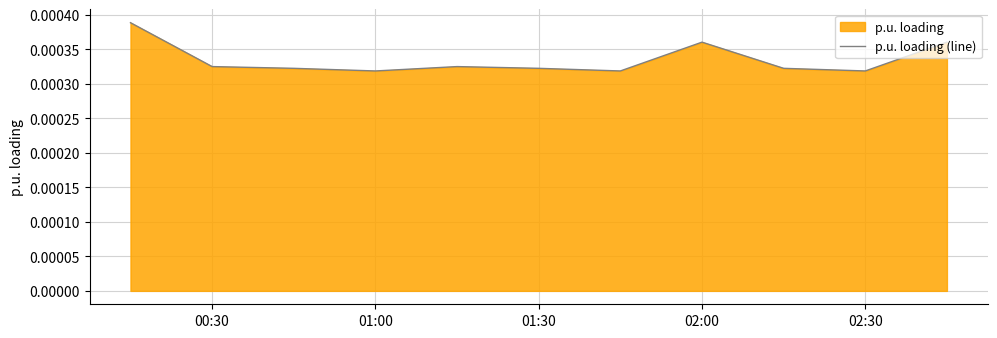

Which has a higher value, 02:30 or 02:00?

02:00